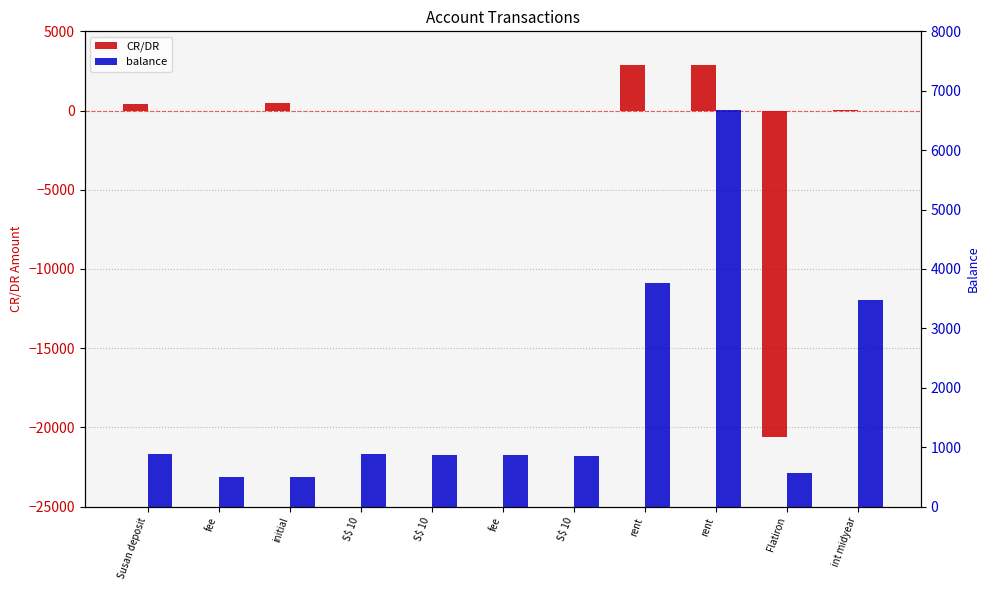

What is the label of the 11th bar from the left?

int midyear